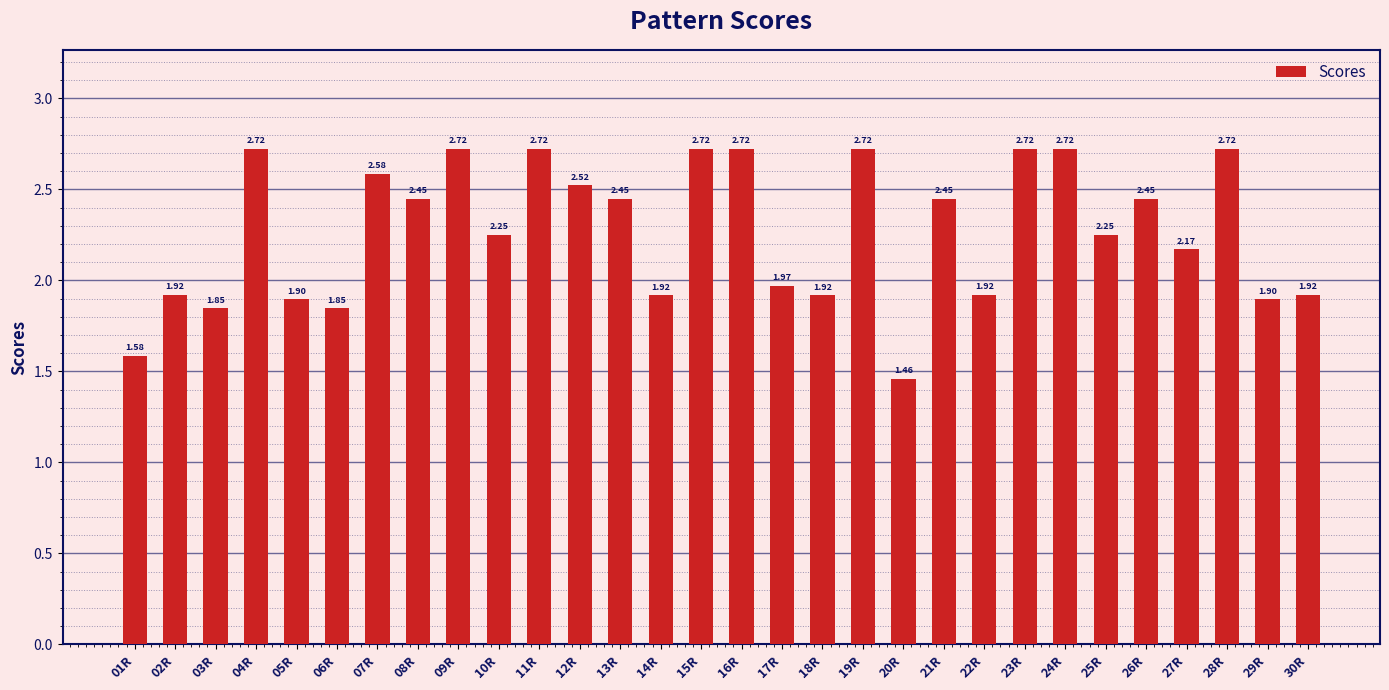

Are the bars horizontal?

No